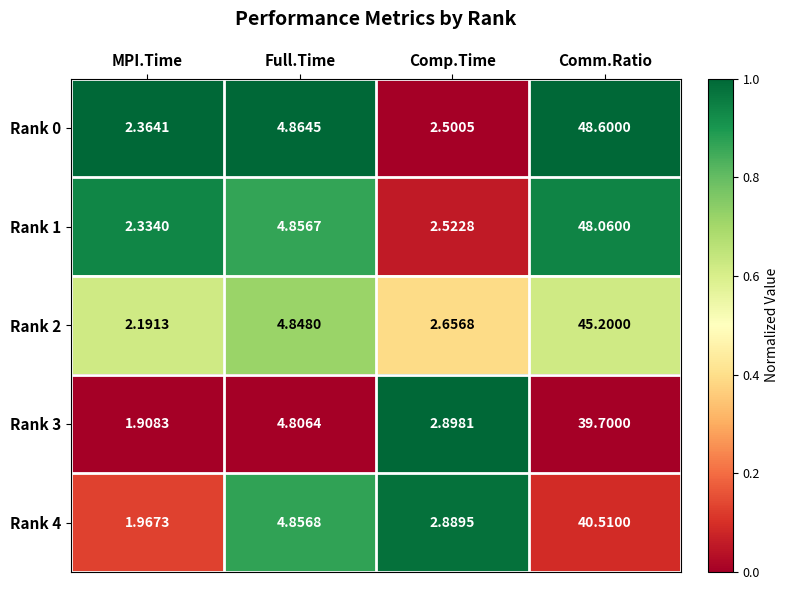

At which label is Rank 1 closest to 25?

Full.Time